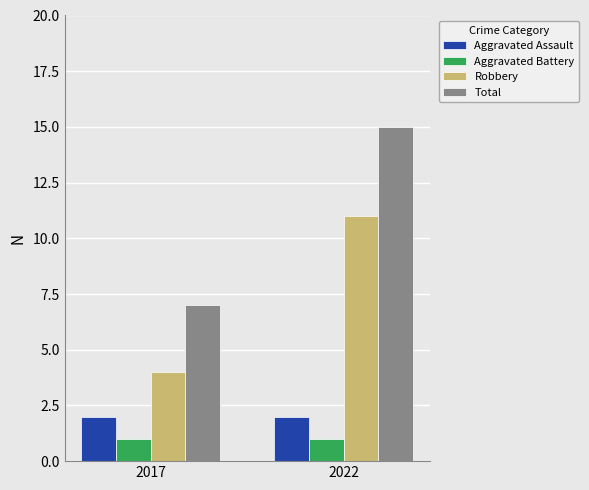

Reading left to right, what are all the values shown in this chart?

Aggravated Assault: 2017=2	2022=2
Aggravated Battery: 2017=1	2022=1
Robbery: 2017=4	2022=11
Total: 2017=7	2022=15